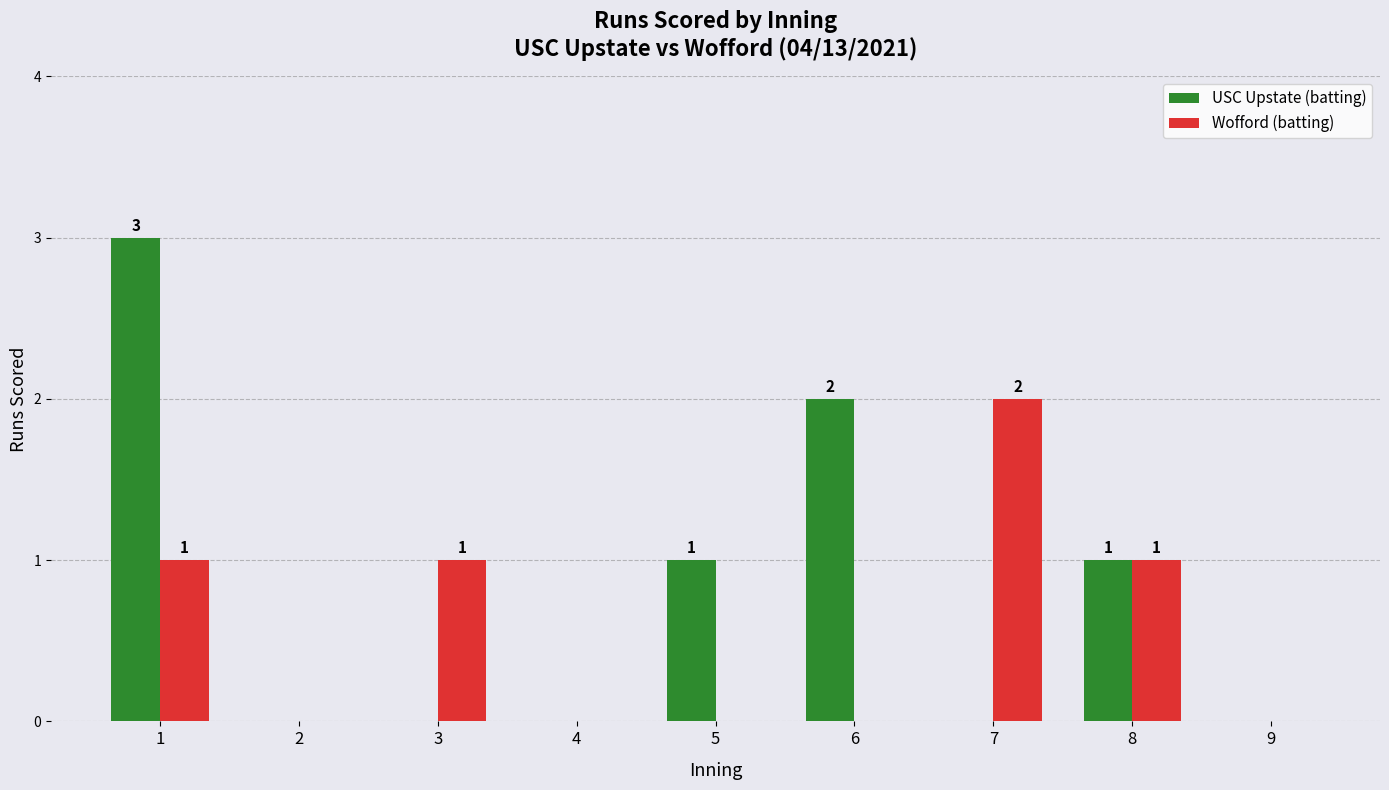

What is the sum of all Wofford (batting) values?

5